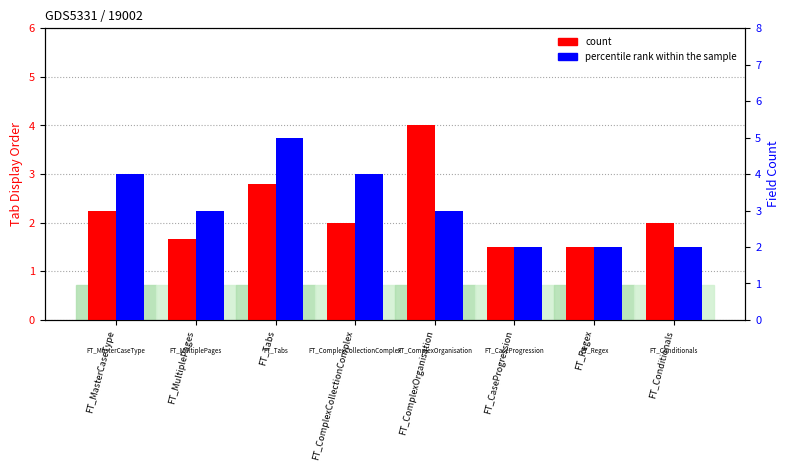

Which has a higher value, FT_Tabs or FT_Conditionals?

FT_Tabs